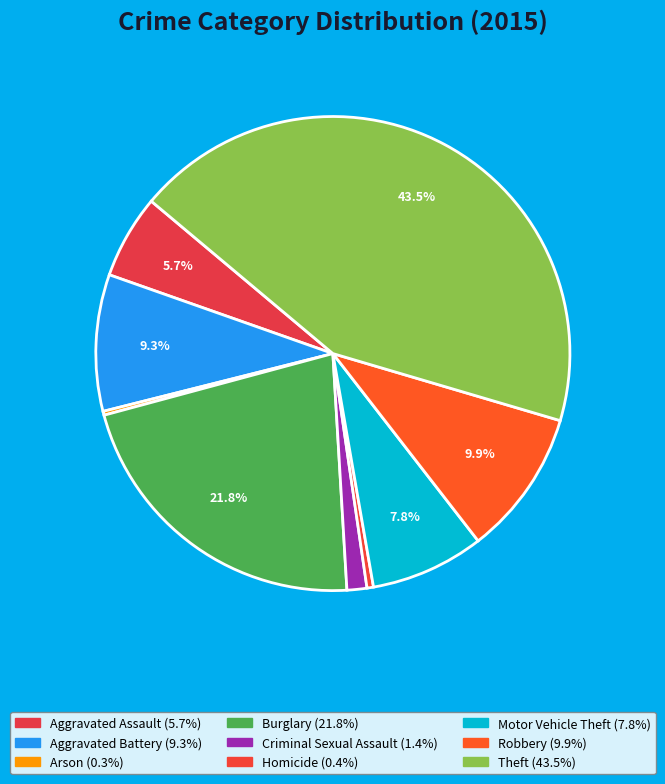

What is the largest slice in the pie chart?

Theft